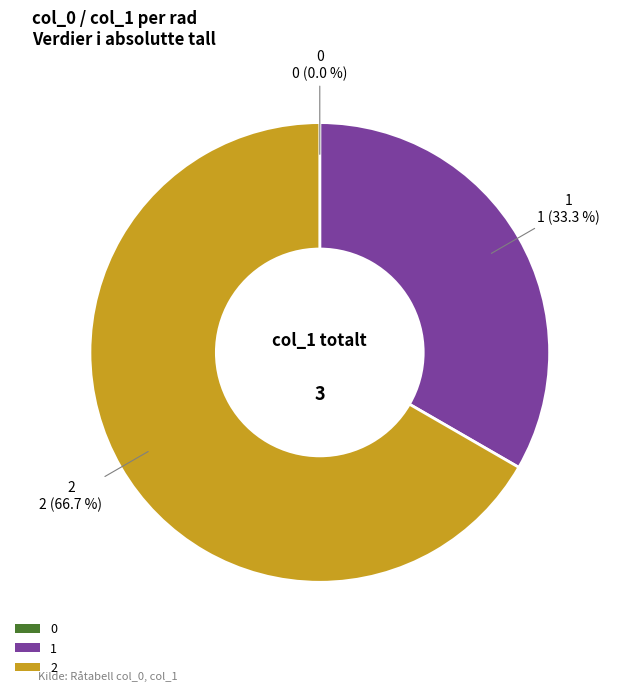

Is there any slice that represents more than half of the pie?

Yes